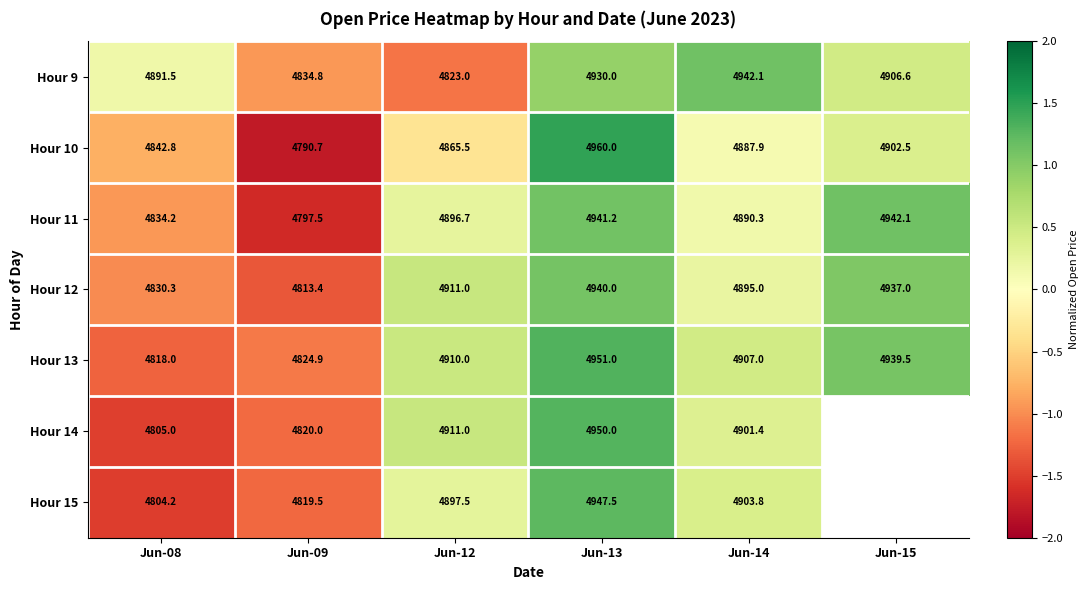

What is the approximate value of Hour 11 at Jun-15?

1.1